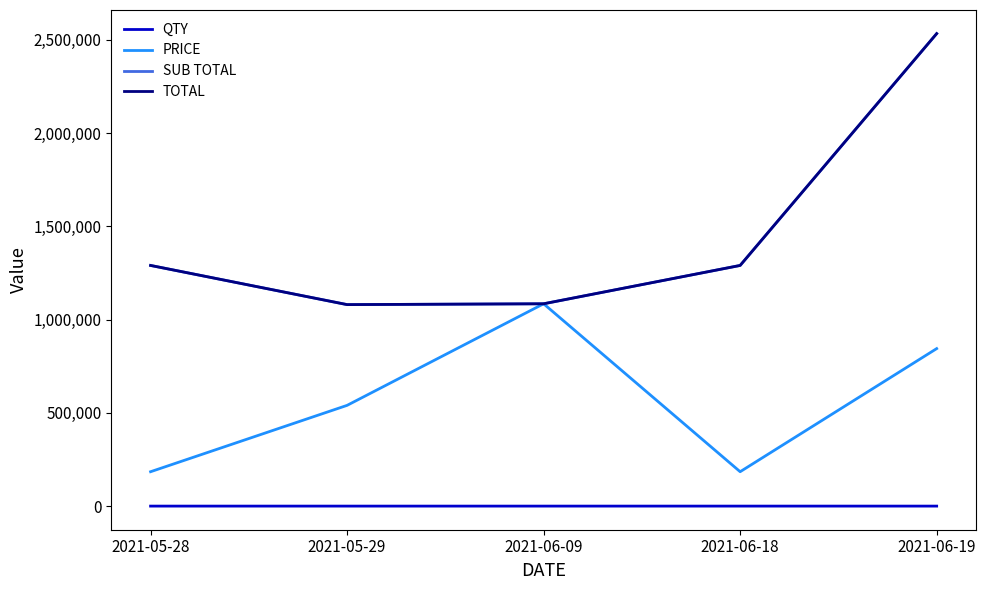

Does the chart have visible grid lines?

No